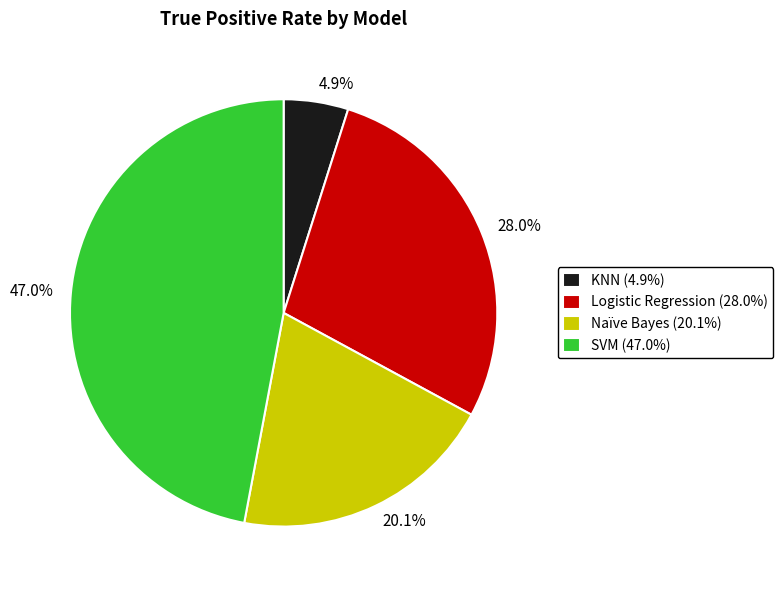

Is there a majority slice in this chart?

No